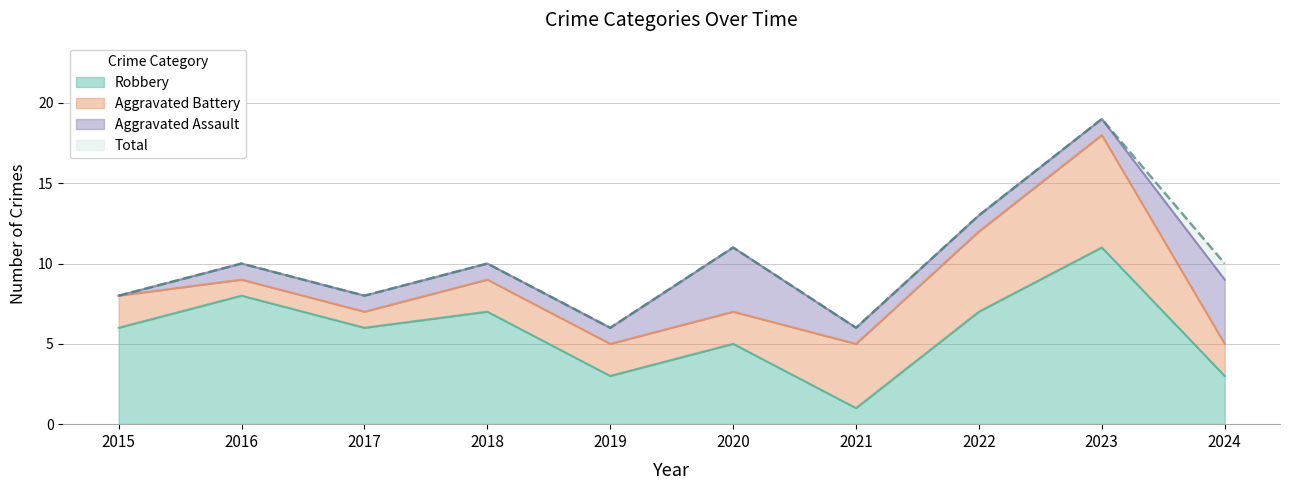

What are all the series names shown in the legend?

Robbery, Aggravated Battery, Aggravated Assault, Total